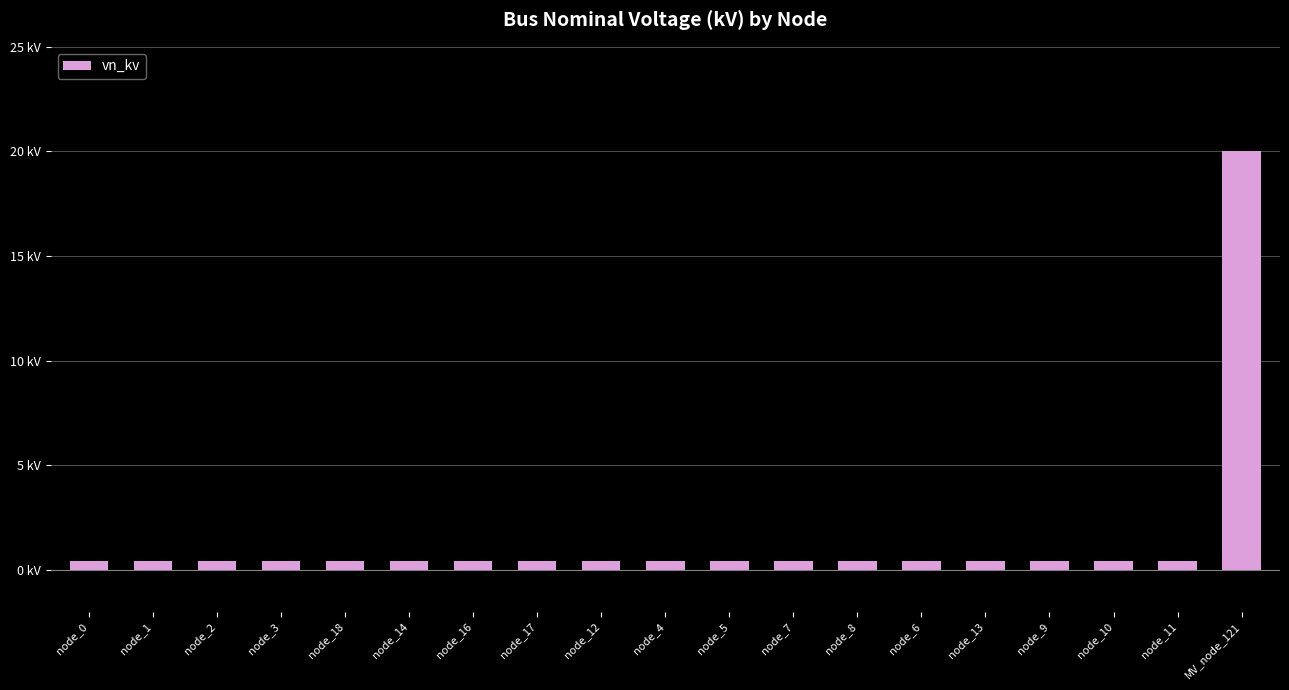

Are the bars horizontal?

No